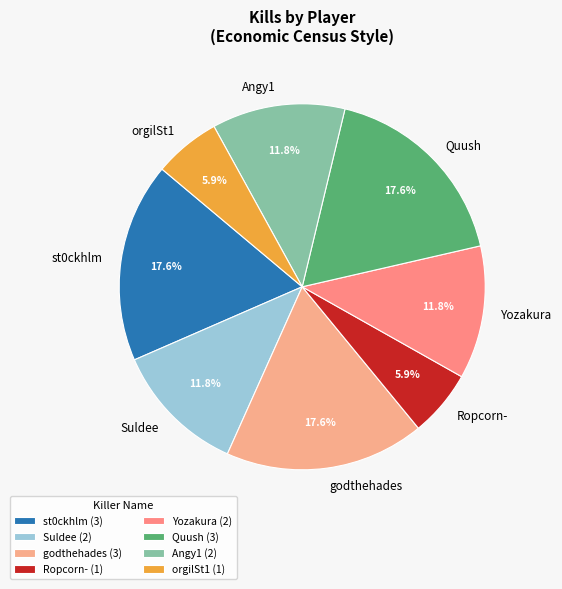

To the nearest percent, what is the difference between the st0ckhlm and orgilSt1 slice percentages?

12%